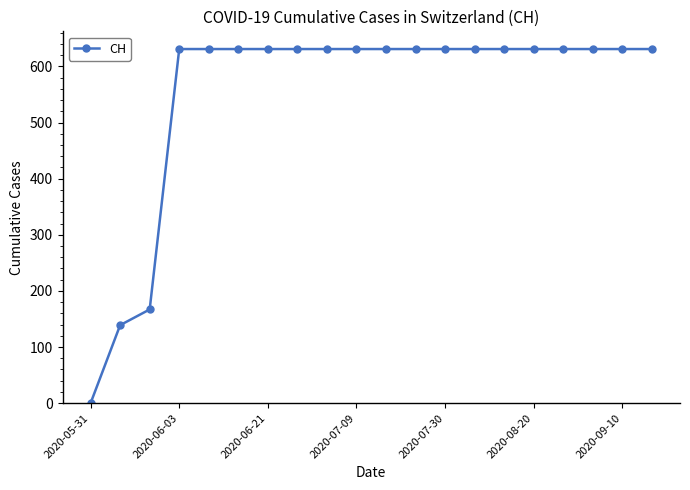

What is the difference between the maximum and minimum values?

631